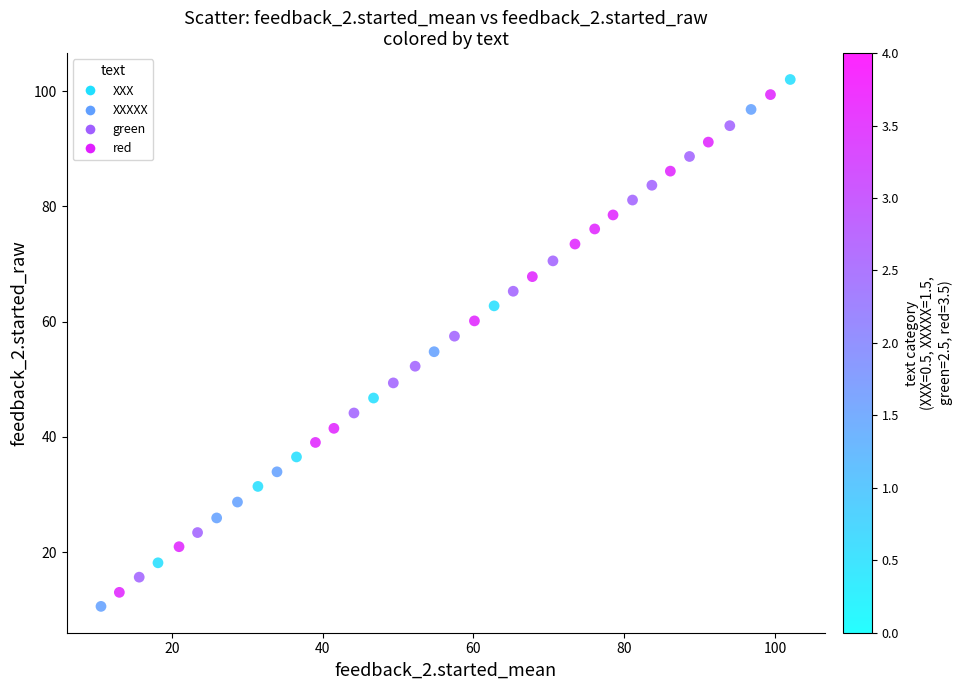

What is the range of Y values (max minus min)?

91.5